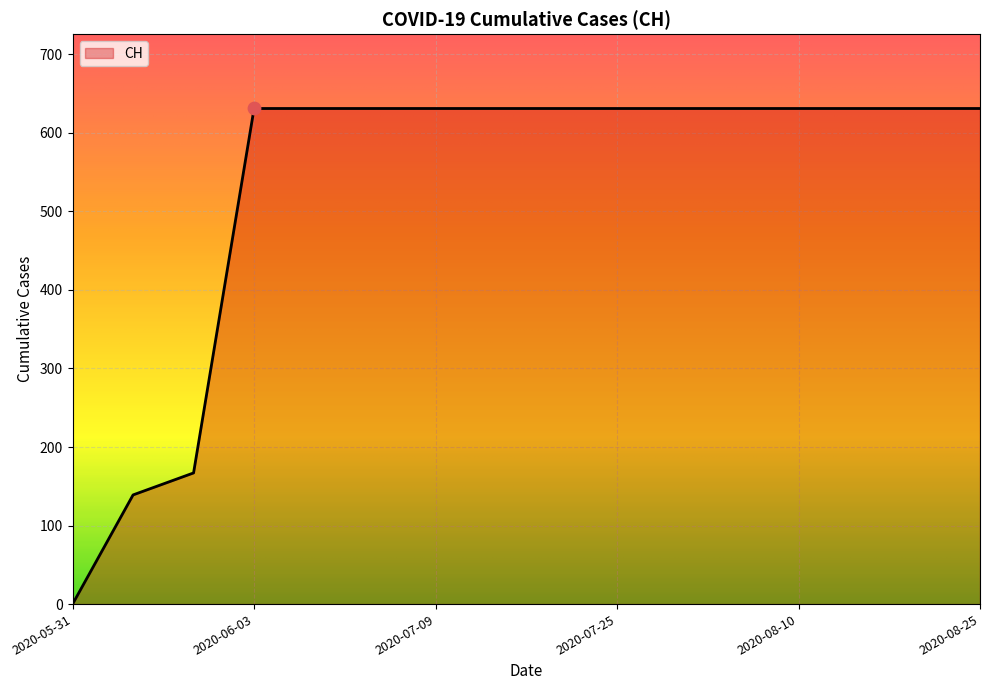

What is the difference between the maximum and minimum values?

631